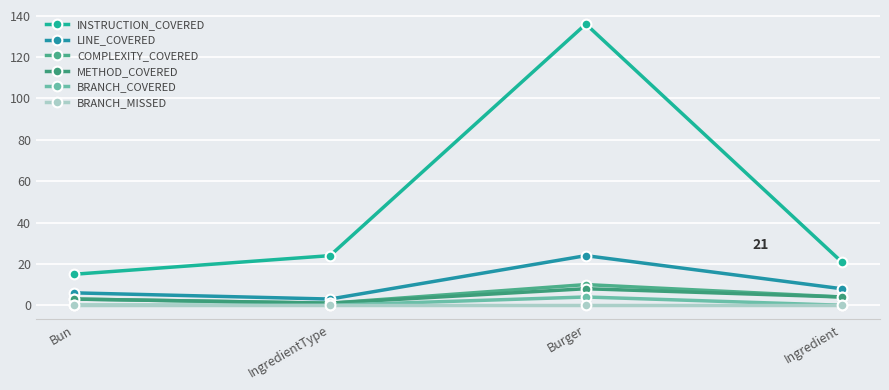

At which category does METHOD_COVERED reach its first local peak?

Burger